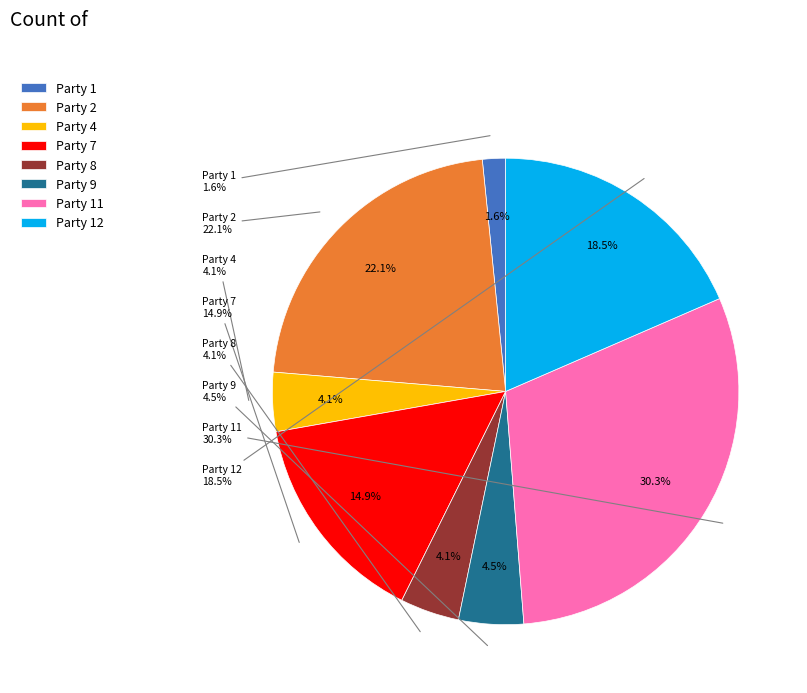

Is it true that Party 3 is 1% of the pie?

False